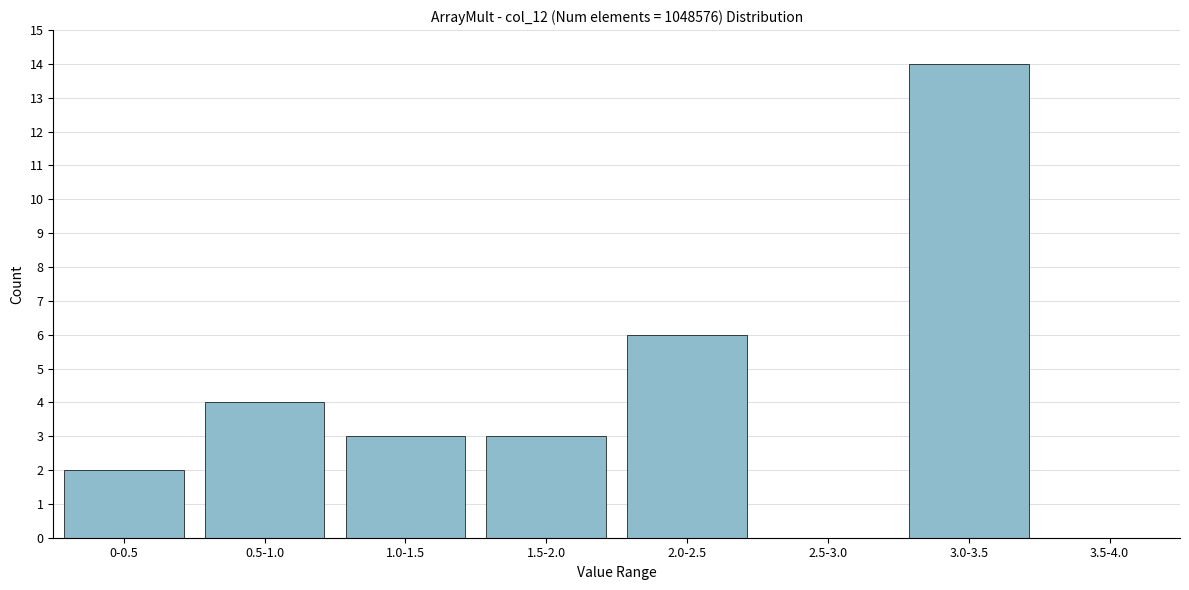

Reading right to left, extract all data points from this chart.

3.5-4.0=0	3.0-3.5=14	2.5-3.0=0	2.0-2.5=6	1.5-2.0=3	1.0-1.5=3	0.5-1.0=4	0-0.5=2